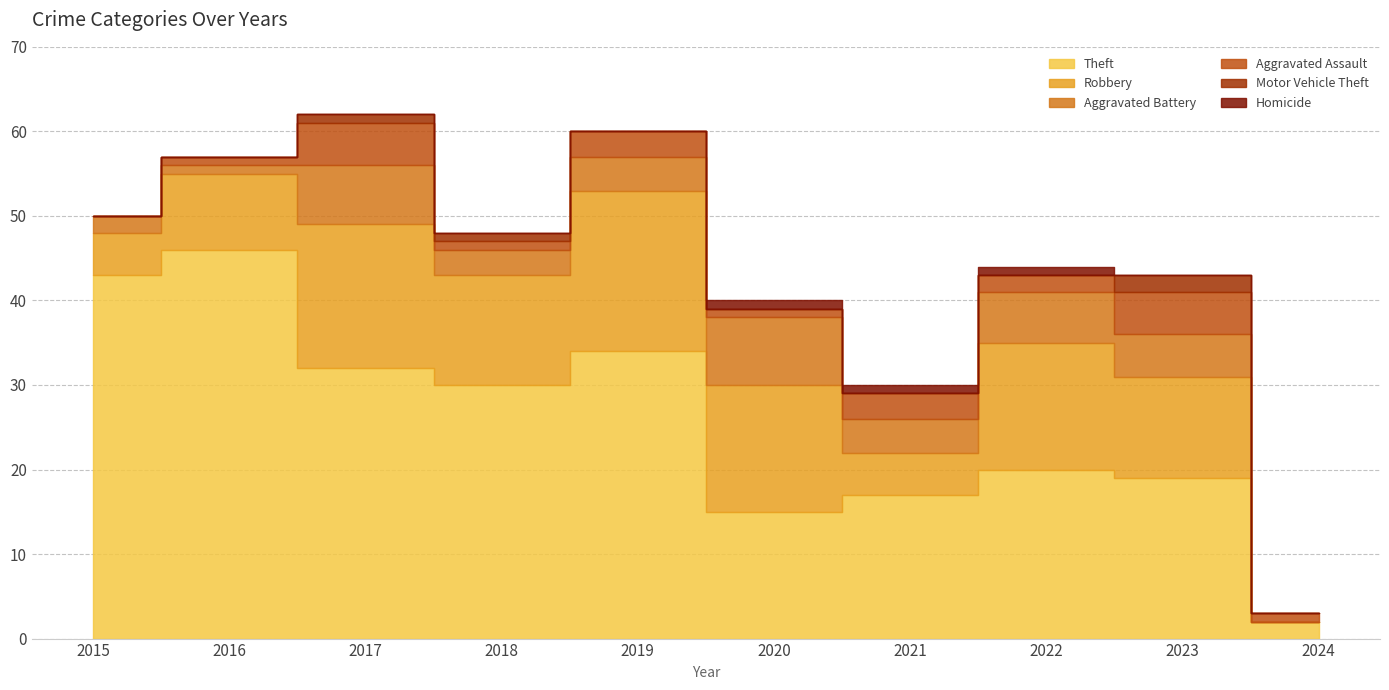

How many interior local valleys does the Robbery series have?

2